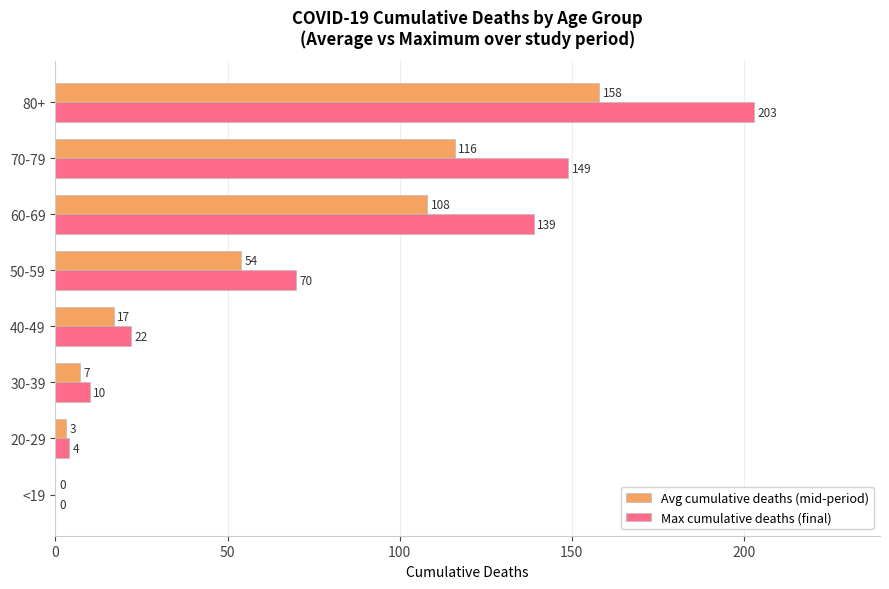

At which label does Max cumulative deaths (final) reach its peak?

80+